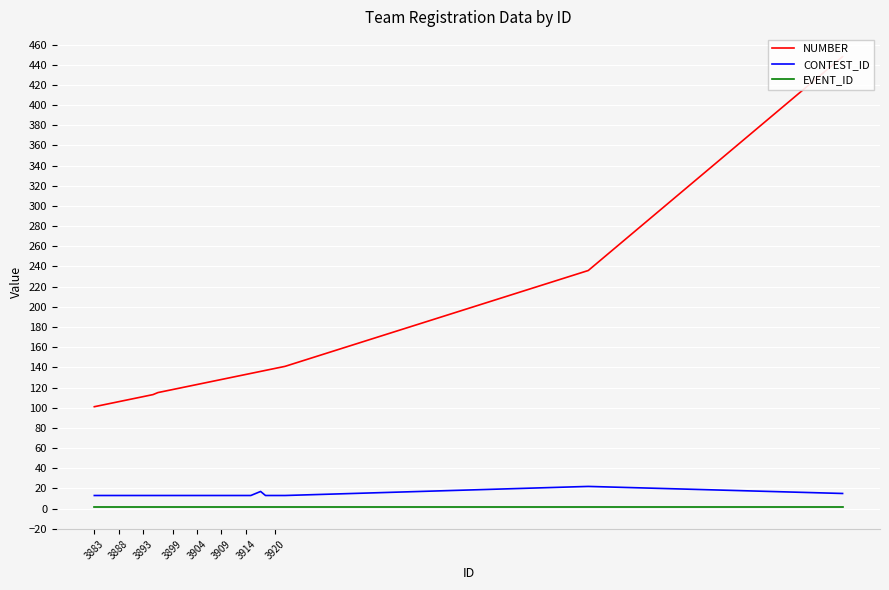

True or false: CONTEST_ID has a value of 13 at 3920.

True